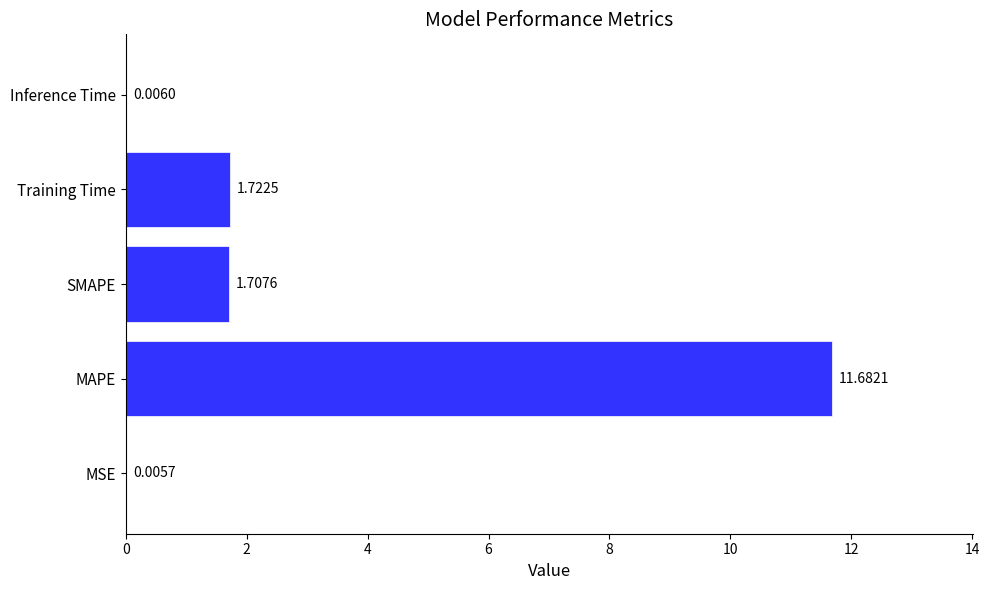

Which label corresponds to the largest value in the chart?

MAPE